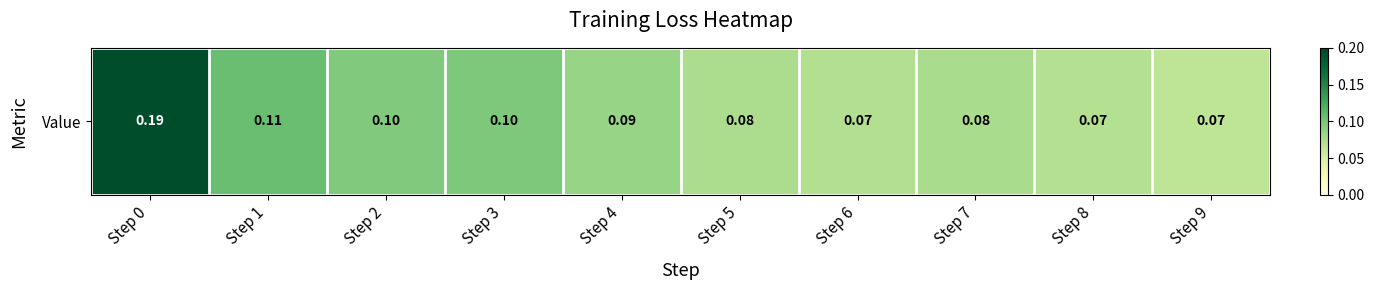

Reading left to right, list all the values displayed in this chart.

0.2	0.1	0.1	0.1	0.1	0.1	0.1	0.1	0.1	0.1